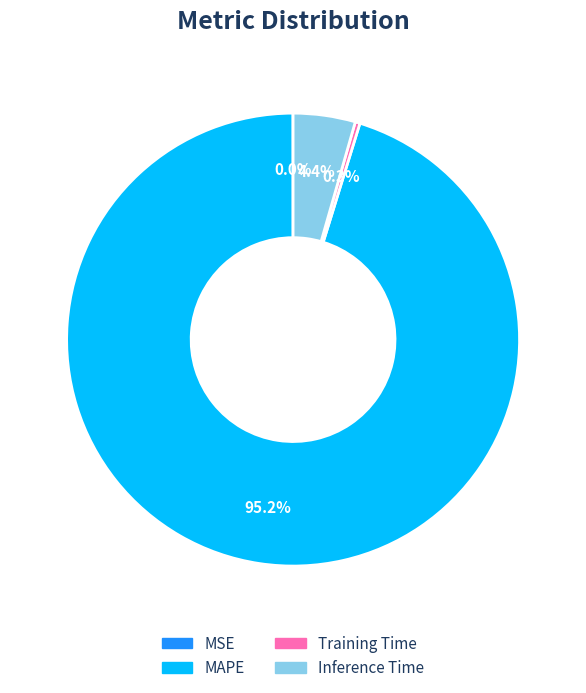

Which slice is the largest?

MAPE